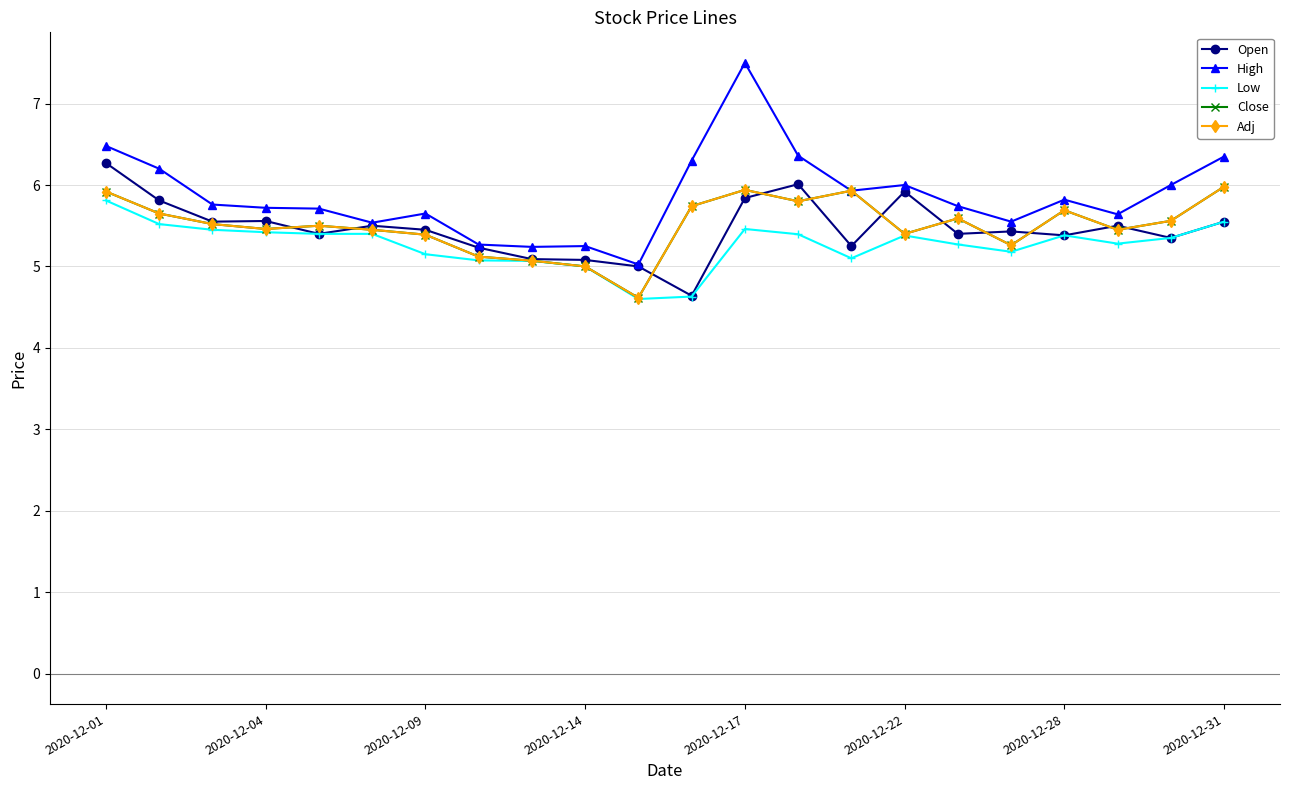

In Low, how many points are lower than both neighbors (excluding endpoints)?

4